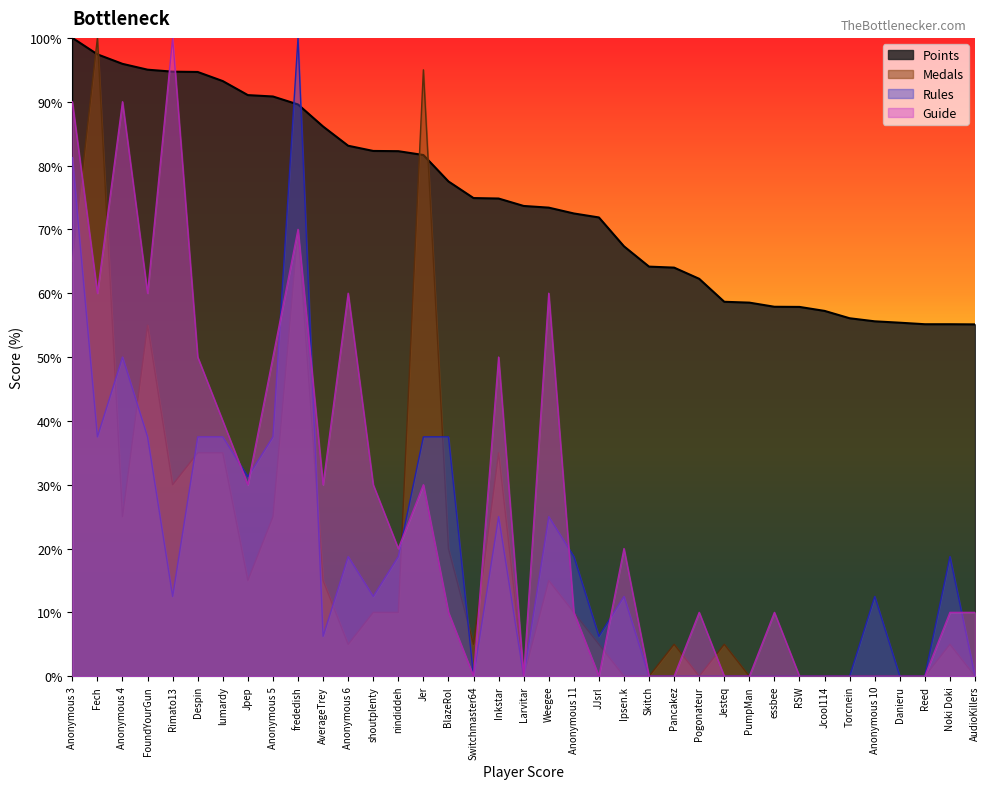

What are all the series names shown in the legend?

Points, Medals, Rules, Guide